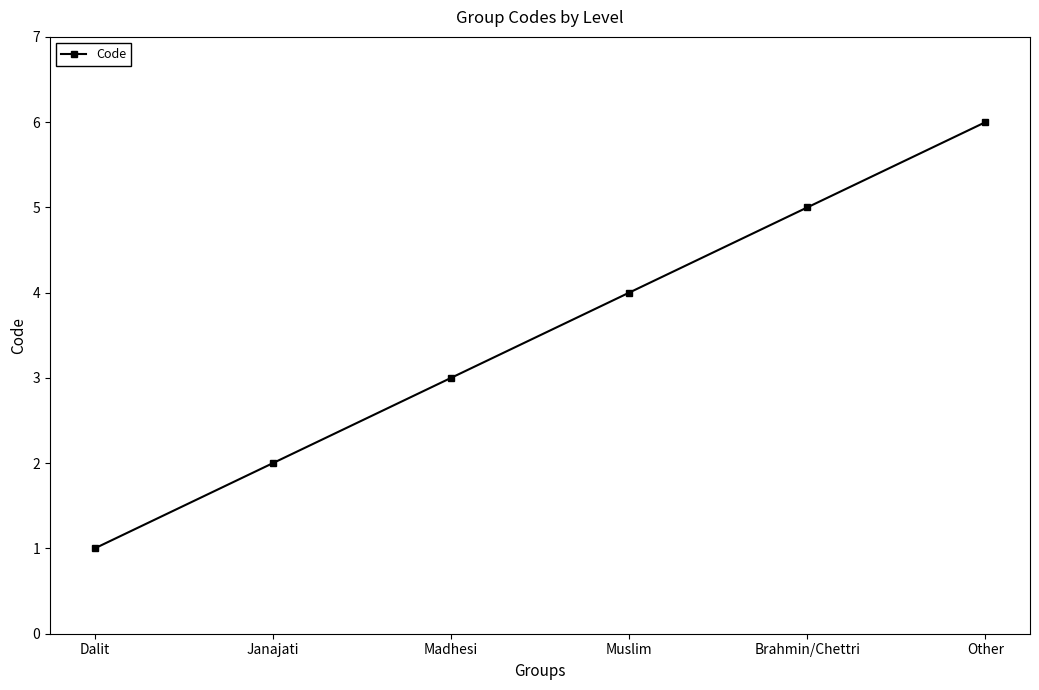

The value at Muslim is 4. True or false?

True